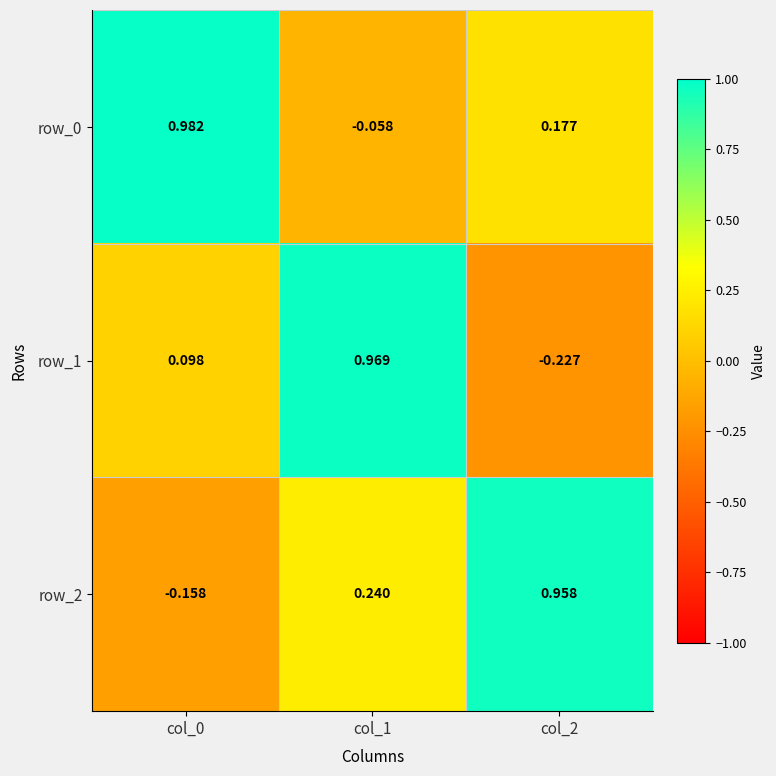

Which series changed the most between col_1 and col_2?

row_1